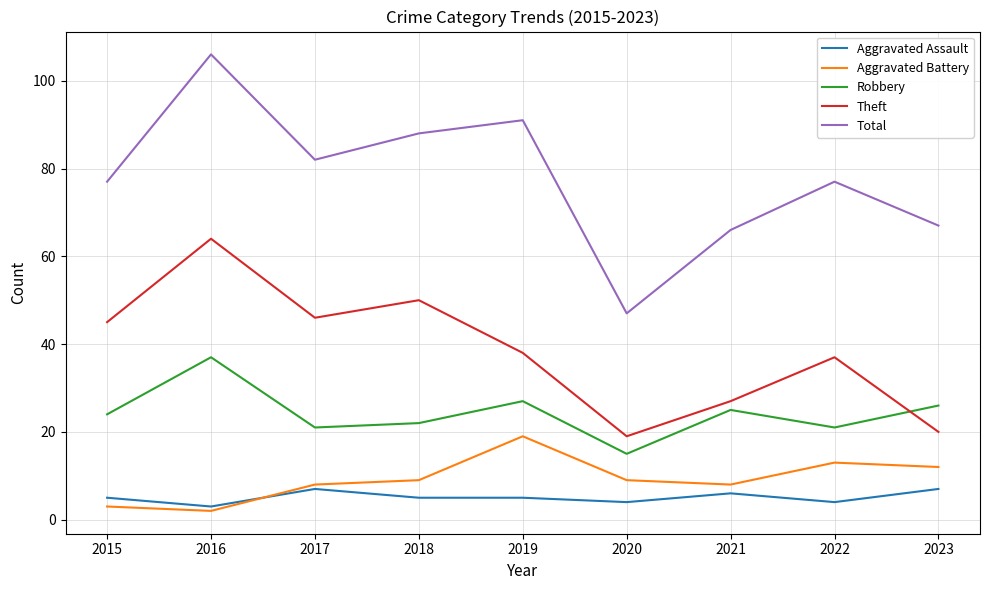

The value of Robbery at 2019 is 12. True or false?

False